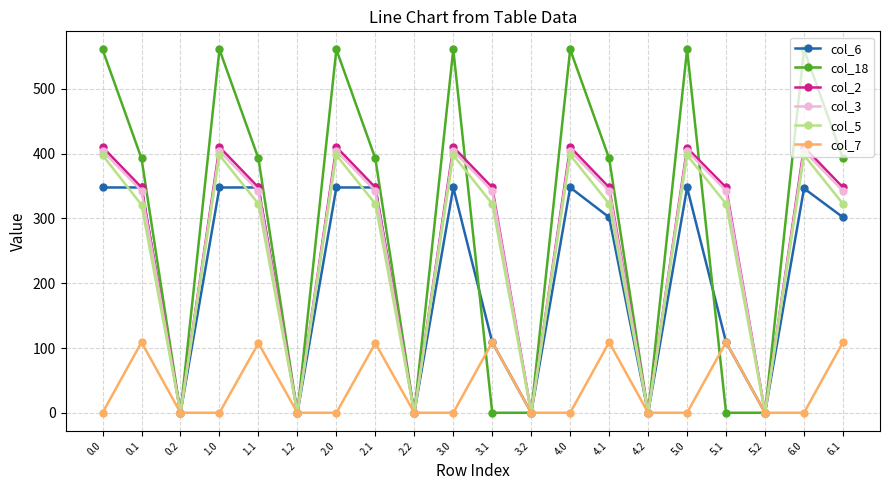

What is the maximum value shown in the chart?

561.0